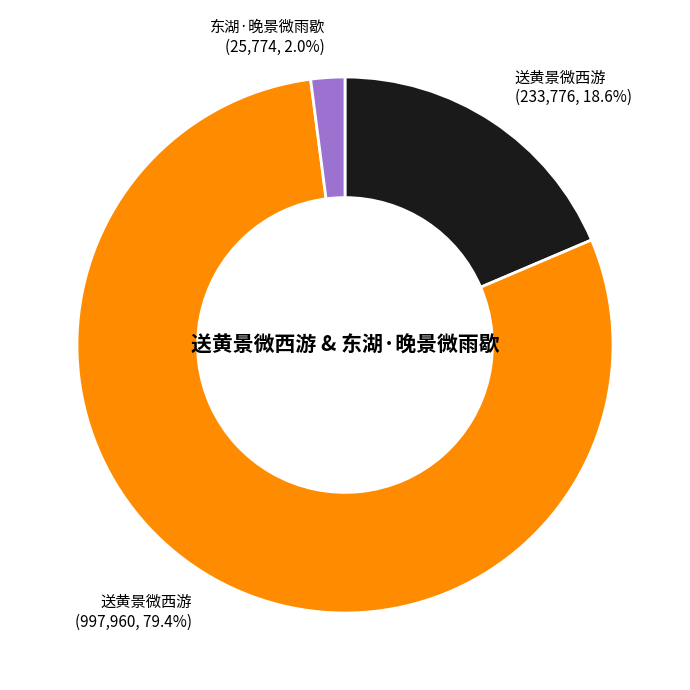

Does any single category account for the majority?

Yes